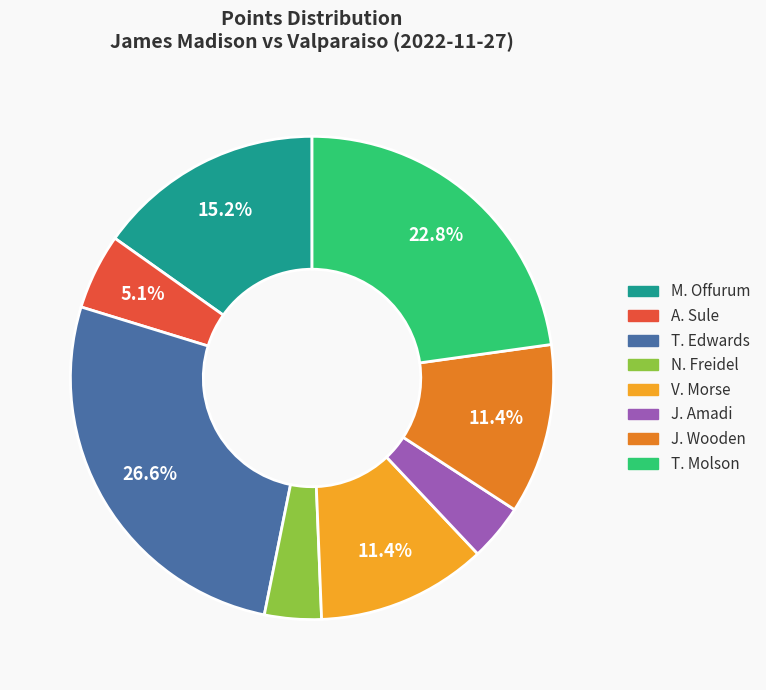

Does A. Sule account for over 50% of the chart?

No